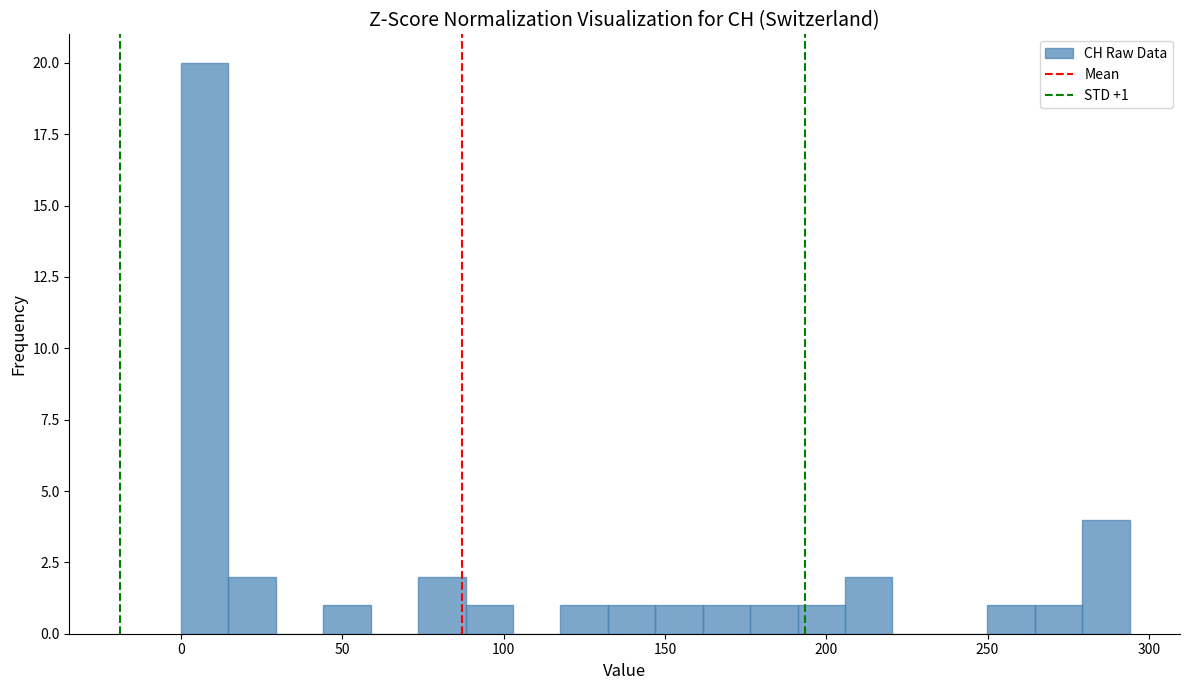

Around what value on the x-axis is the tallest bar? Give the approximate position of its centre, as read against the axis.

5